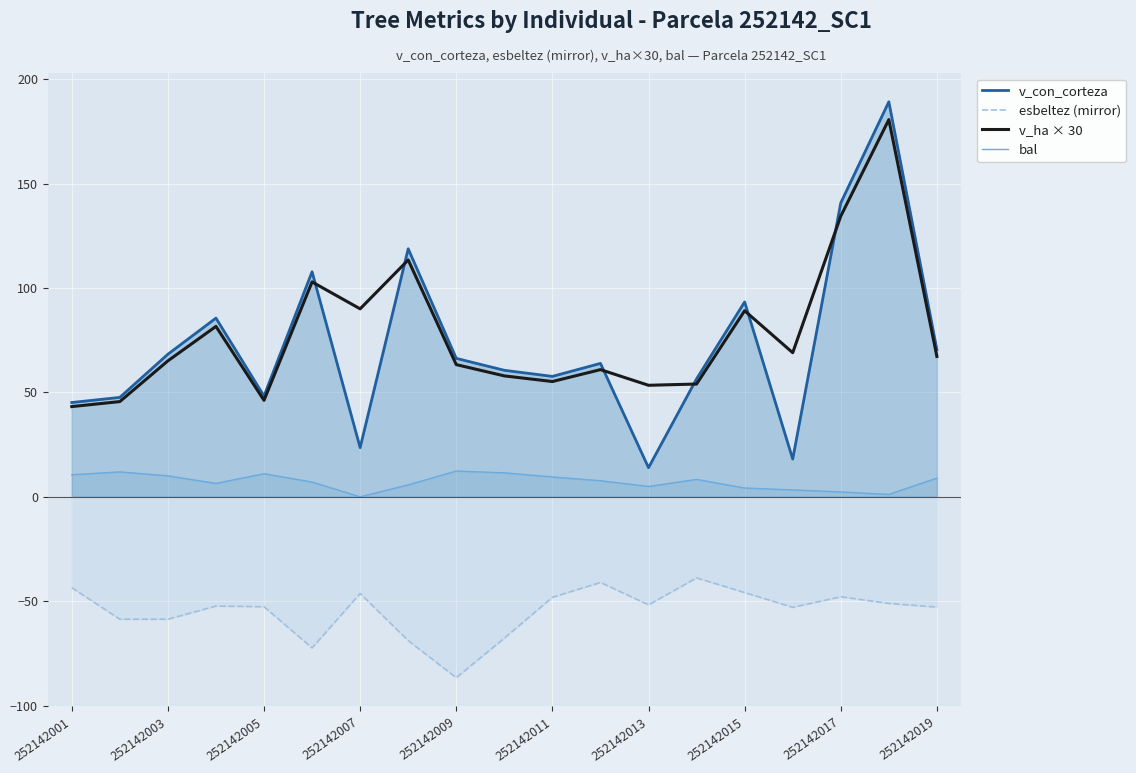

True or false: esbeltez (mirror) has a value of -45.9 at 252142015.

True